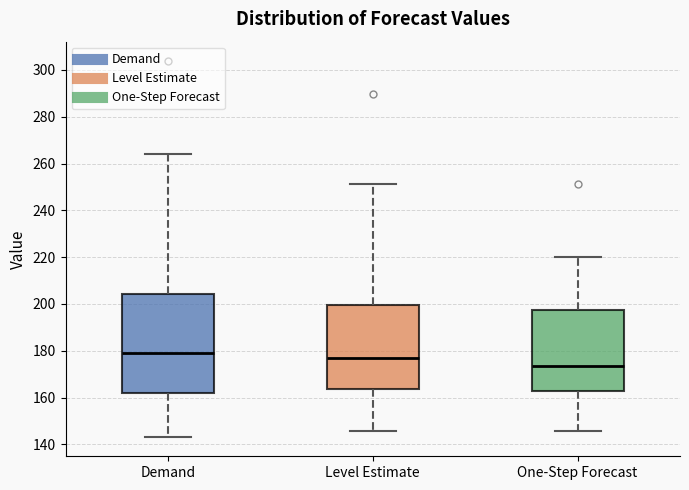

Reading left to right, read every box against the y-axis: the position of its median line, the range the box covers, and the ends of its whiskers. The values are not printed on the chart, so give them approximately, as read against the axis.

Demand: median 180, box 162 to 204, whiskers 144 to 264
Level Estimate: median 178, box 164 to 200, whiskers 146 to 252
One-Step Forecast: median 174, box 162 to 198, whiskers 146 to 220